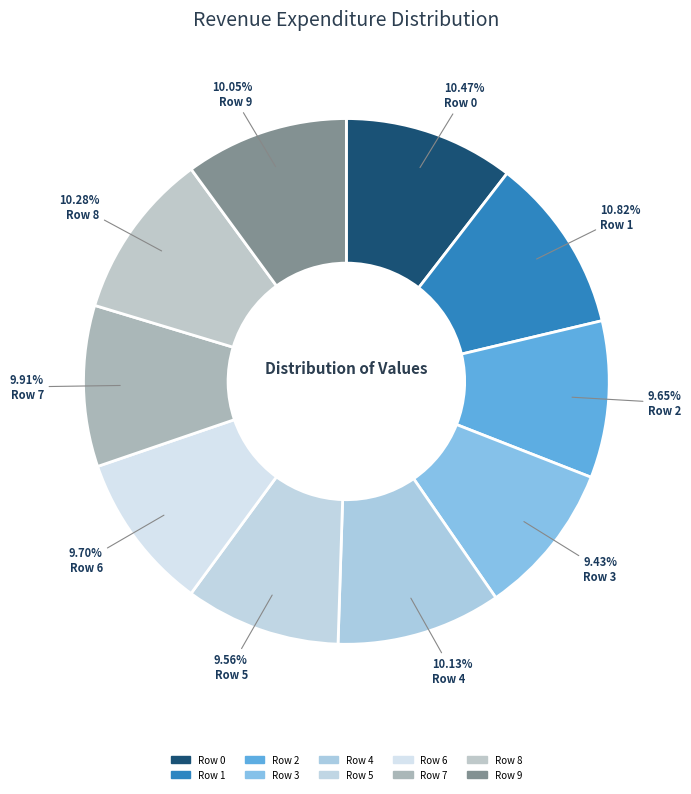

Is there a majority slice in this chart?

No